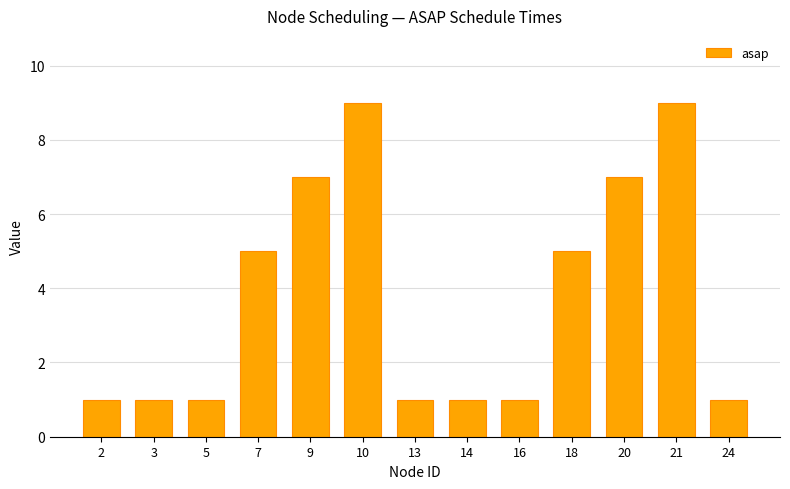

Are the bars grouped side by side (vs. stacked)?

No